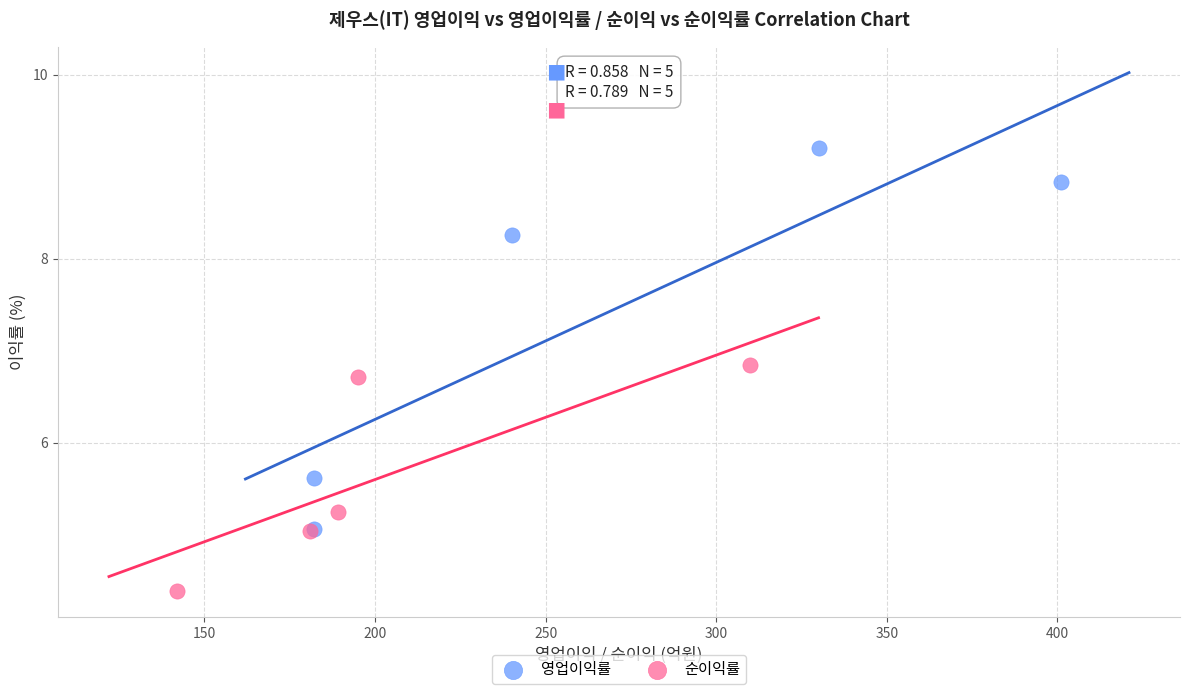

Which series reaches the maximum Y coordinate?

영업이익률